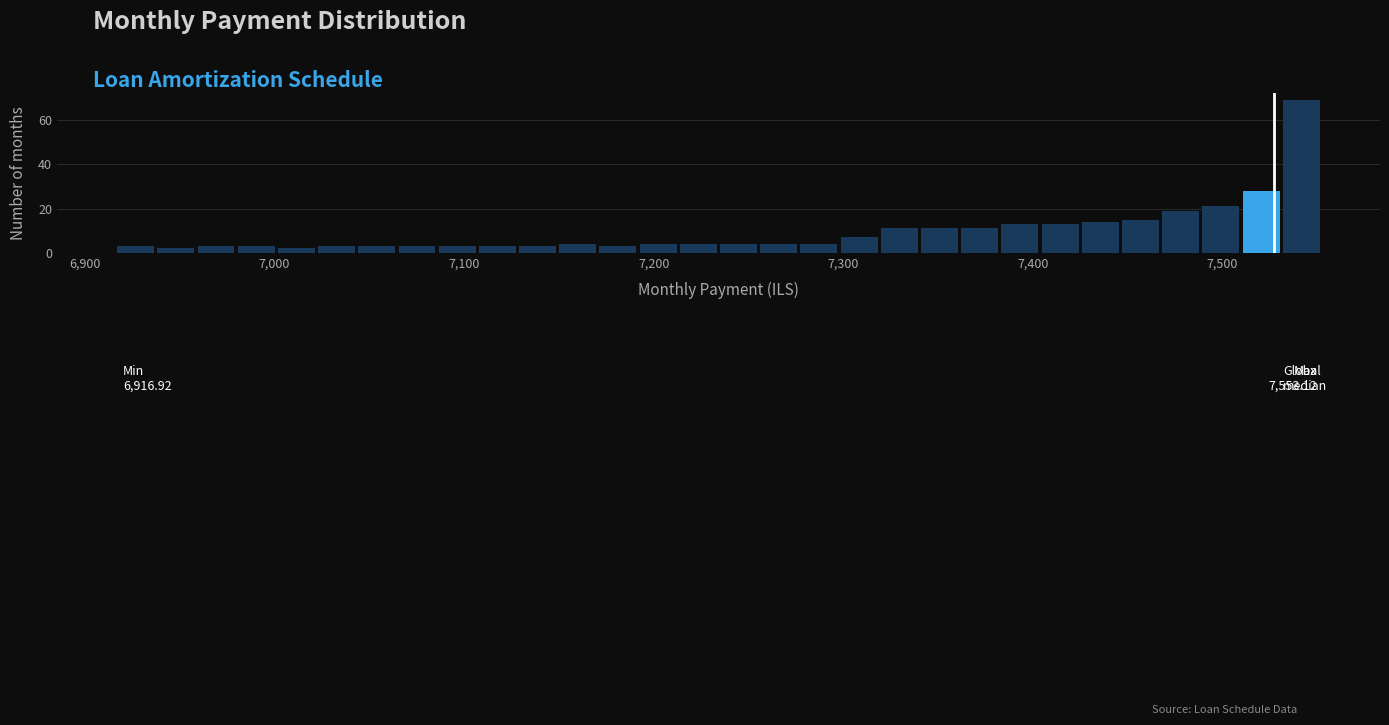

Around what value on the x-axis is the tallest bar? Give the approximate position of its centre, as read against the axis.

7540